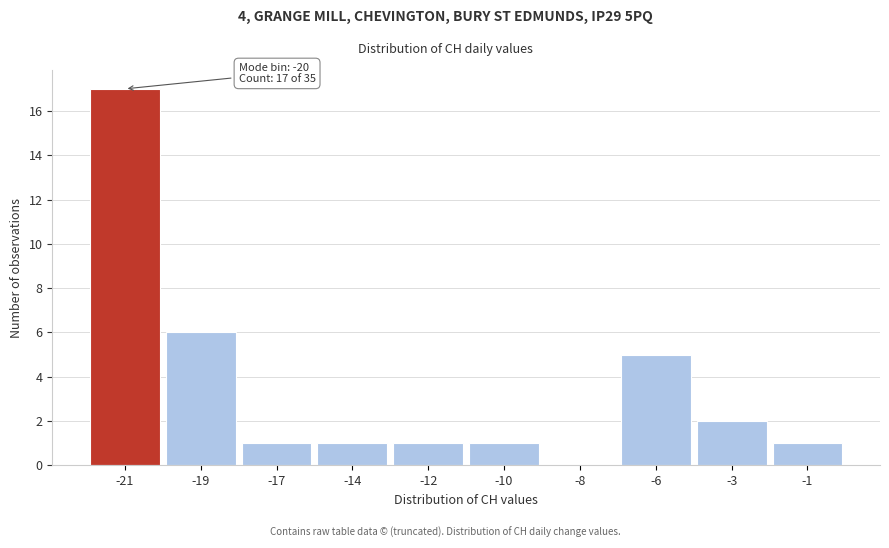

Reading left to right, extract all data points from this chart.

-21=17	-19=6	-17=1	-14=1	-12=1	-10=1	-8=0	-6=5	-3=2	-1=1